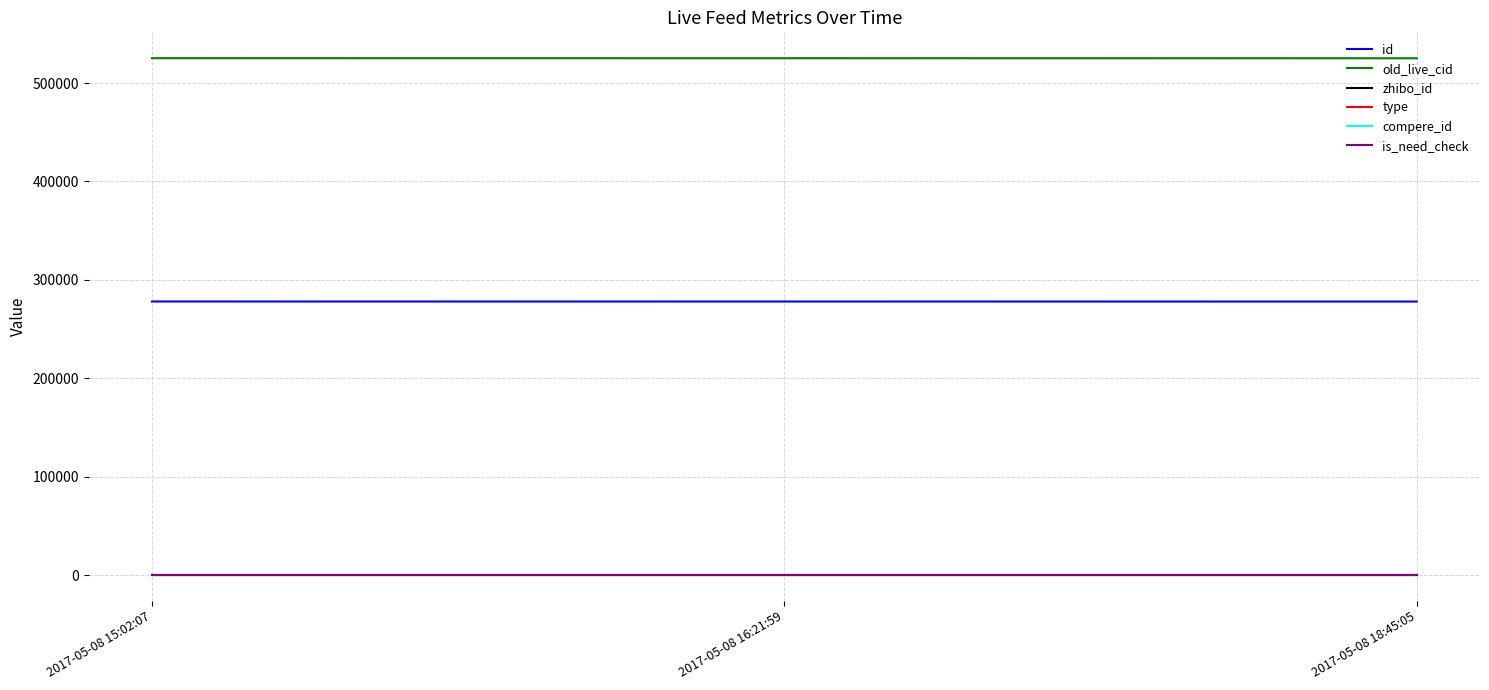

Where is id nearest to the value 278013?

2017-05-08 16:21:59